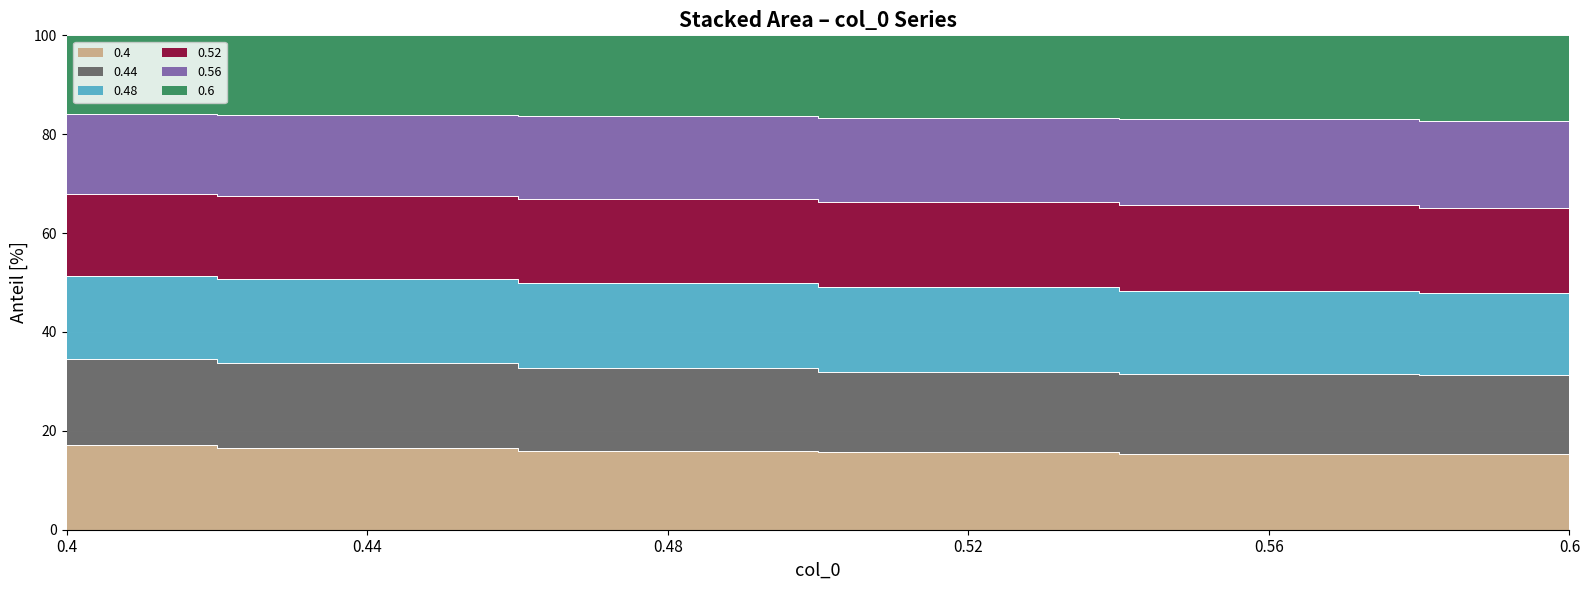

True or false: 0.56 and 0.4 intersect in this chart.

False